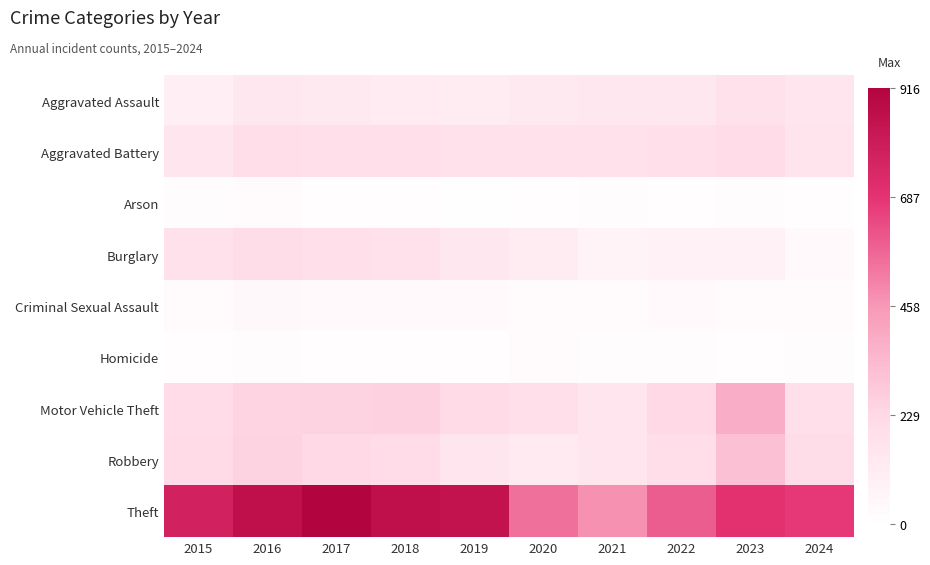

Rank the series at 2017 from lowest to highest value.

Homicide, Arson, Criminal Sexual Assault, Aggravated Assault, Burglary, Aggravated Battery, Robbery, Motor Vehicle Theft, Theft